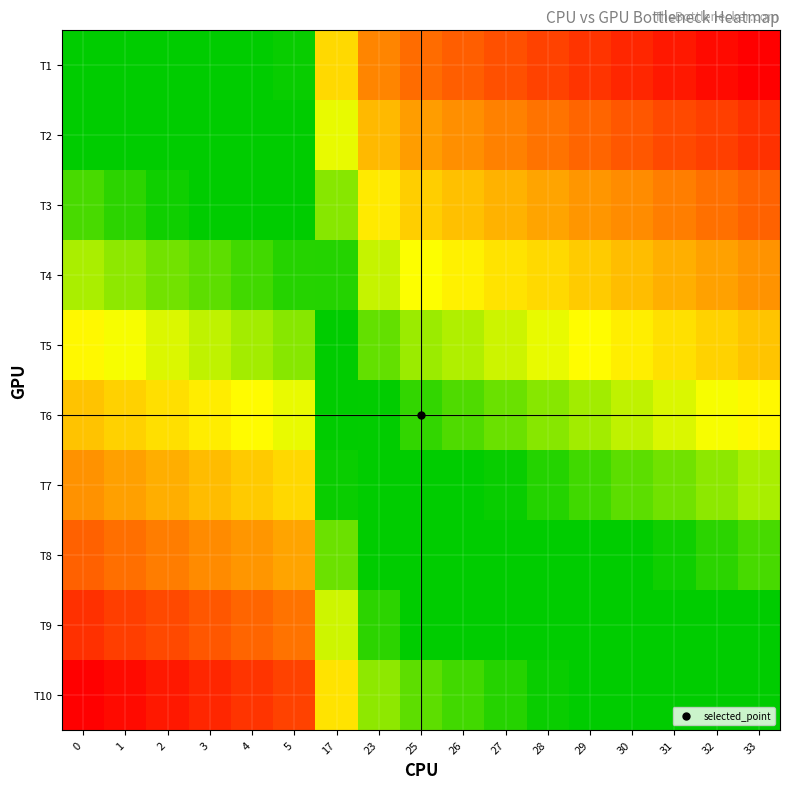

At how many categories does at least one series exceed 0?

17